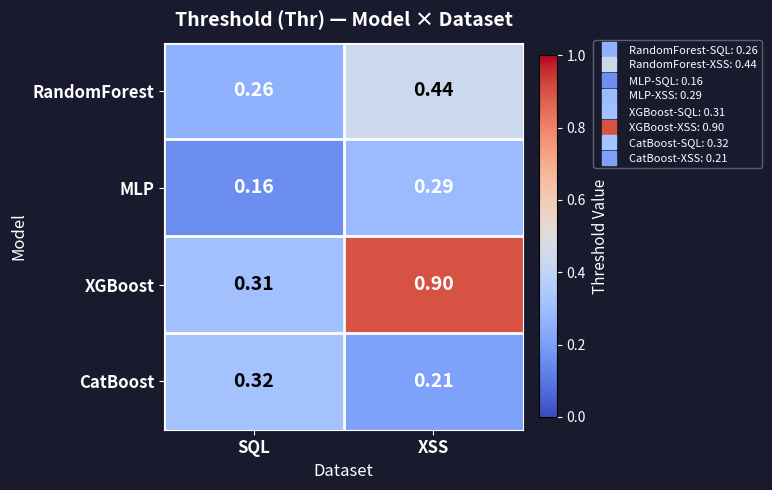

At which label is RandomForest closest to 0?

SQL